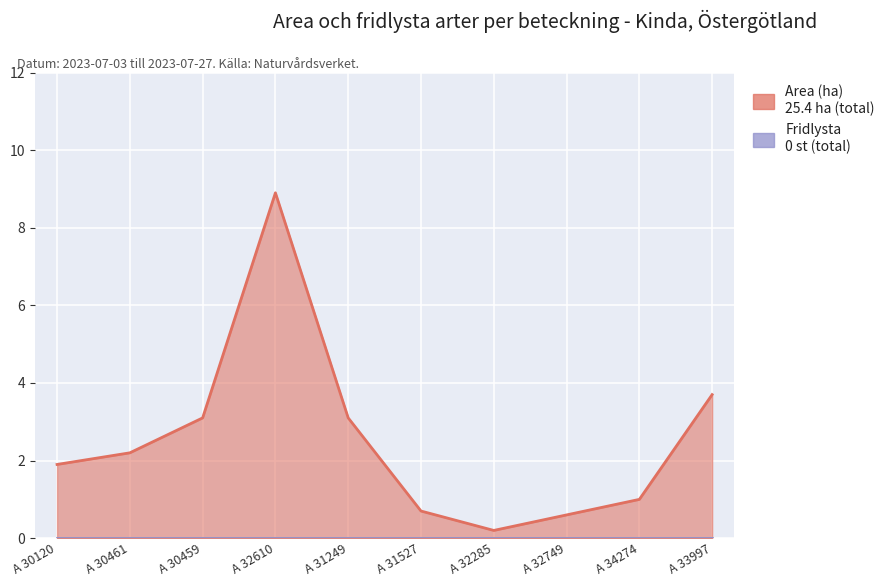

At which label is the value closest to 4?

A 33997